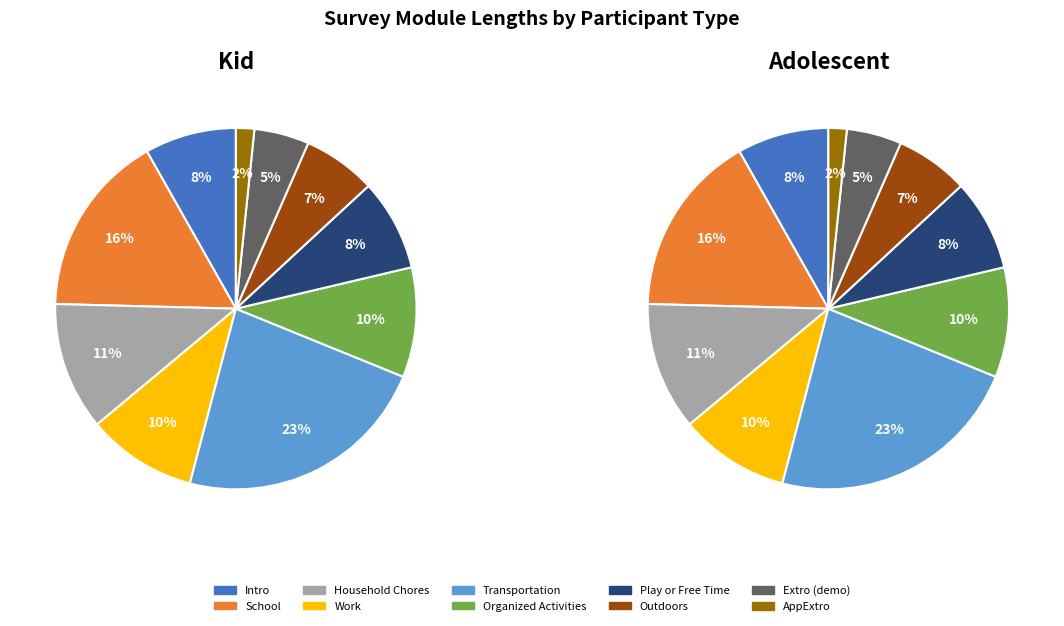

How much of the chart is everything except Intro?

91.8%